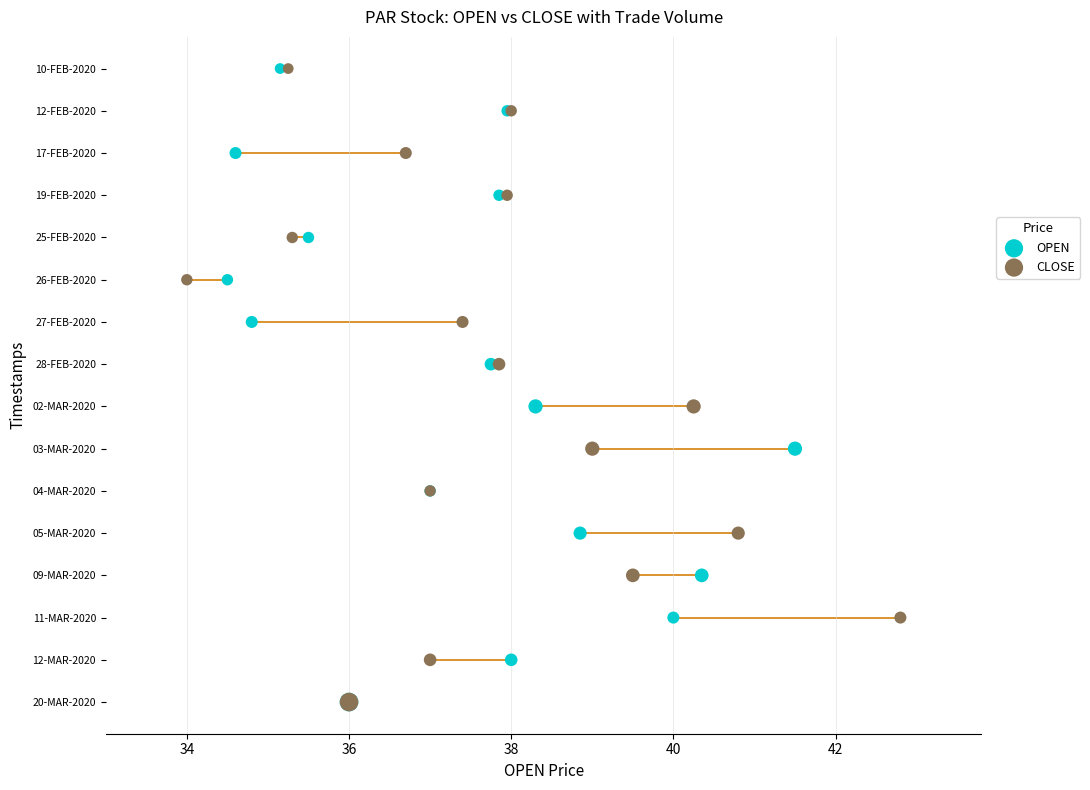

What are all the series names shown in the legend?

OPEN, CLOSE